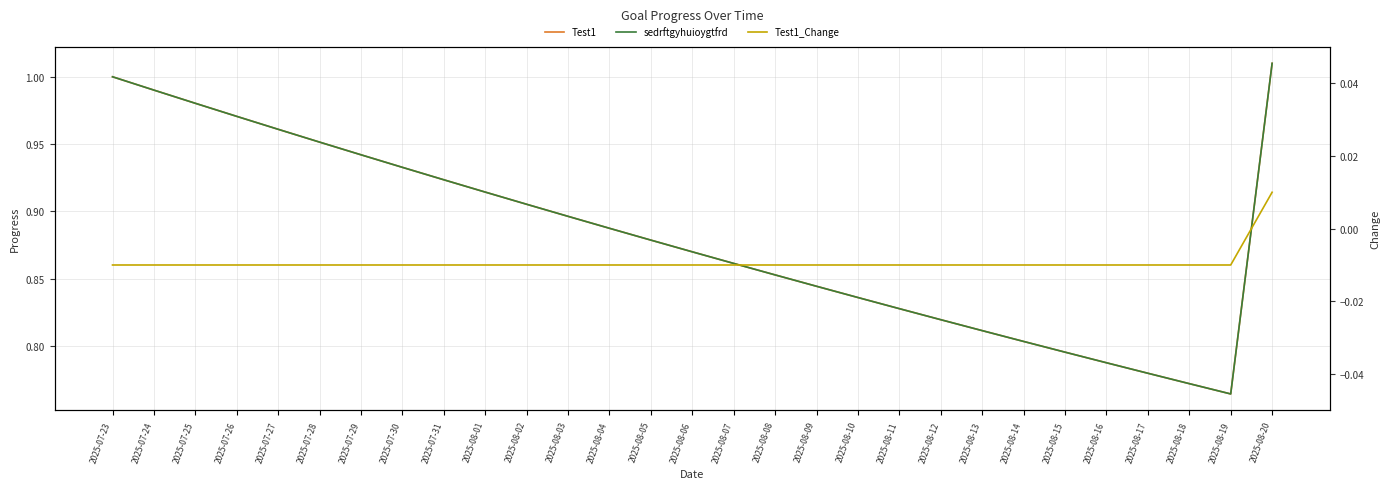

True or false: Test1_Change and sedrftgyhuioygtfrd cross at least once.

False